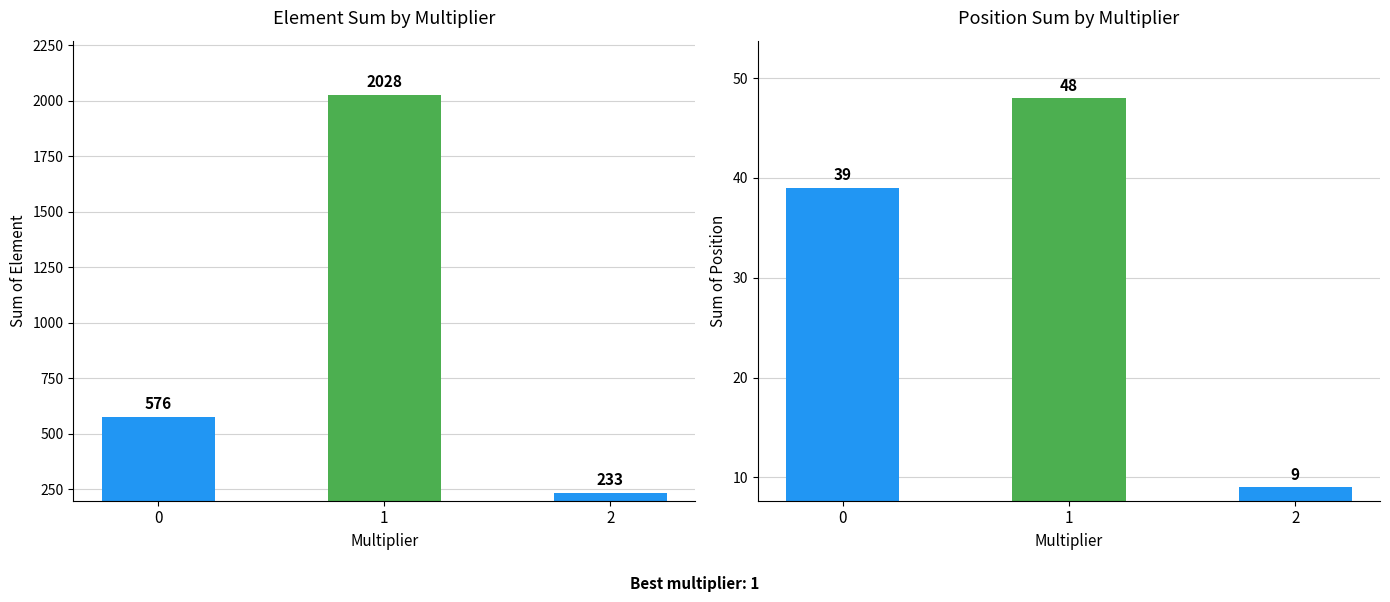

How many groups of bars are there?

3